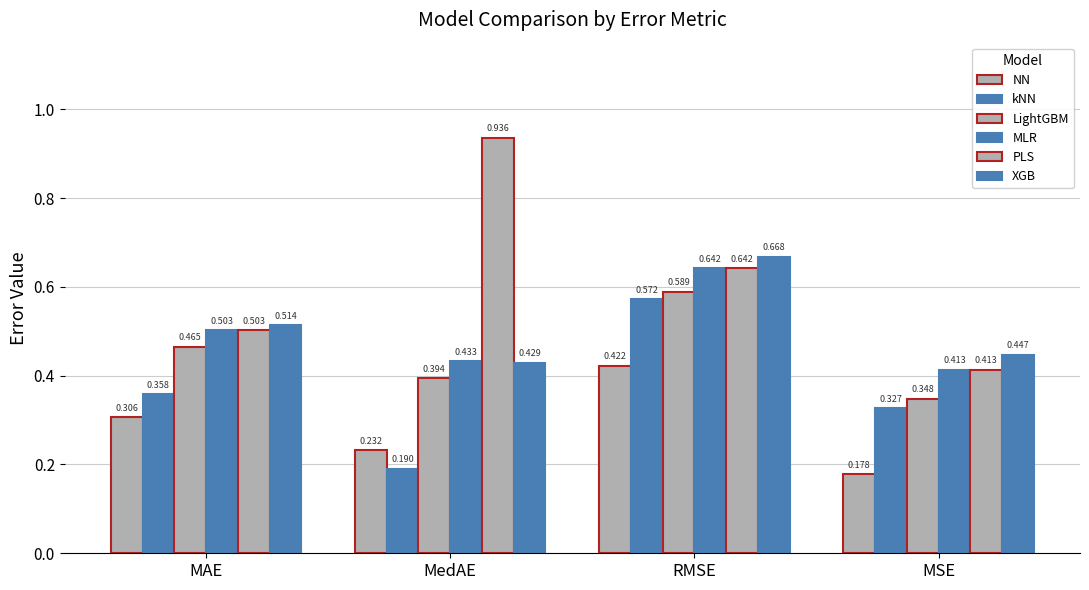

At how many categories does at least one series exceed 0?

4